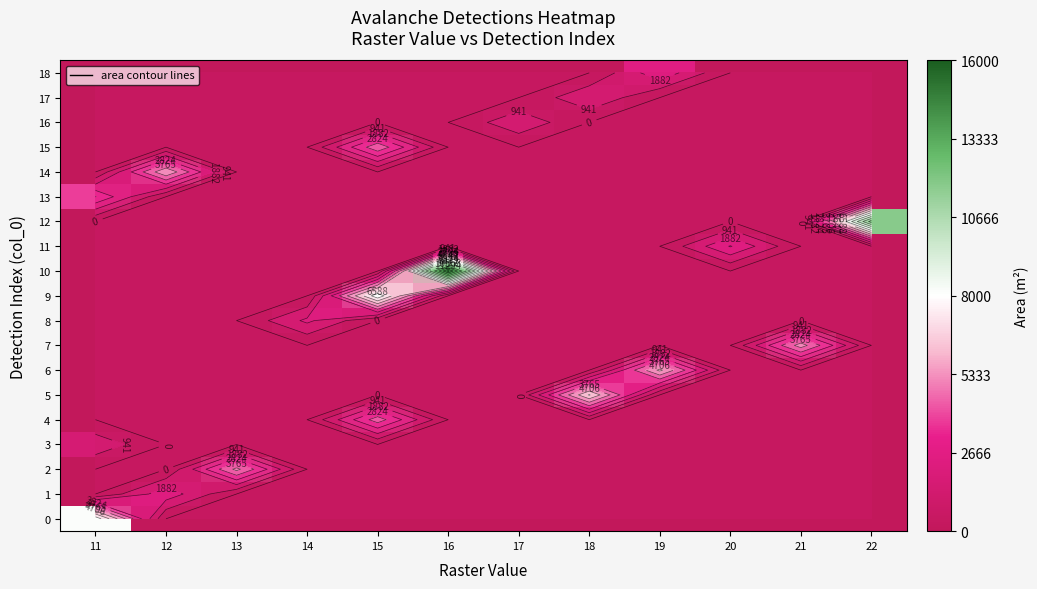

Which label corresponds to the largest value in the chart?

16